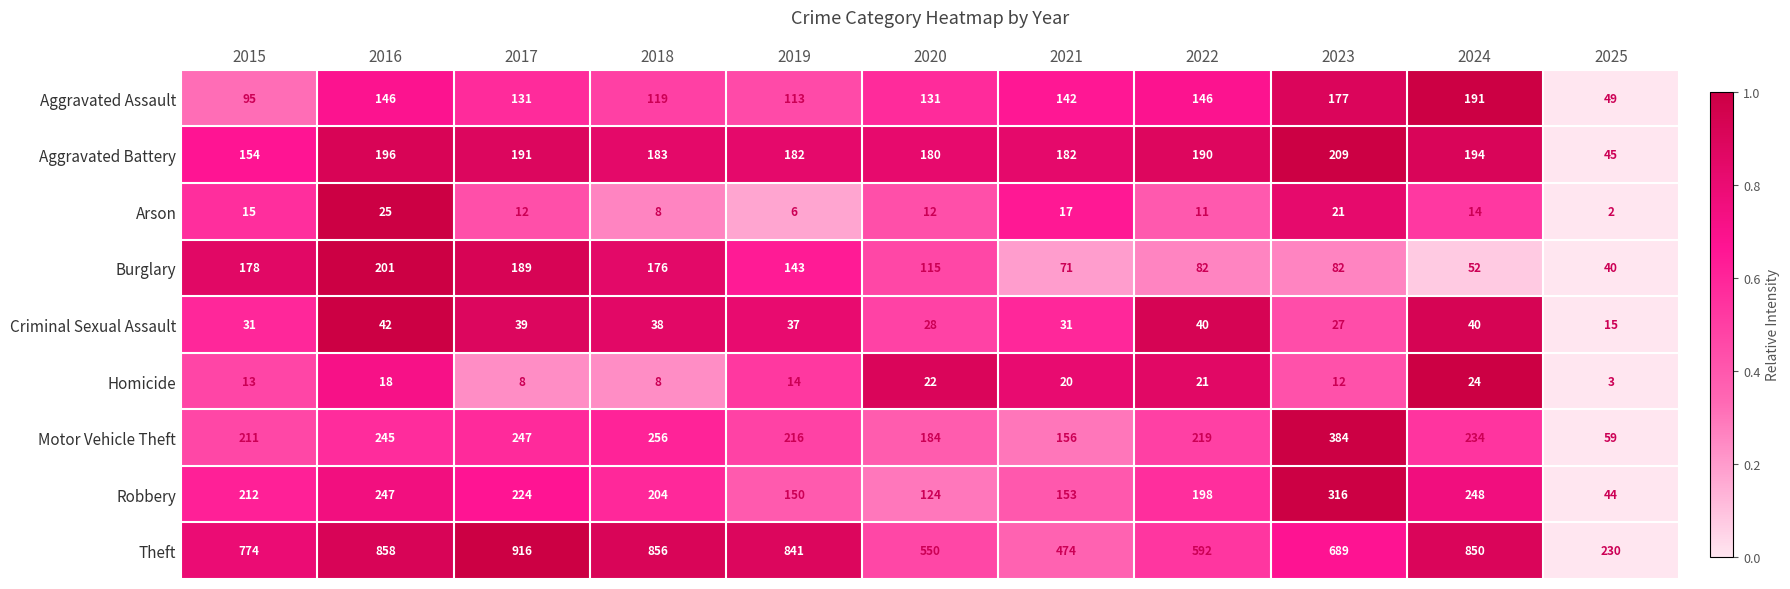

How many data points in Theft are less than 774?

5